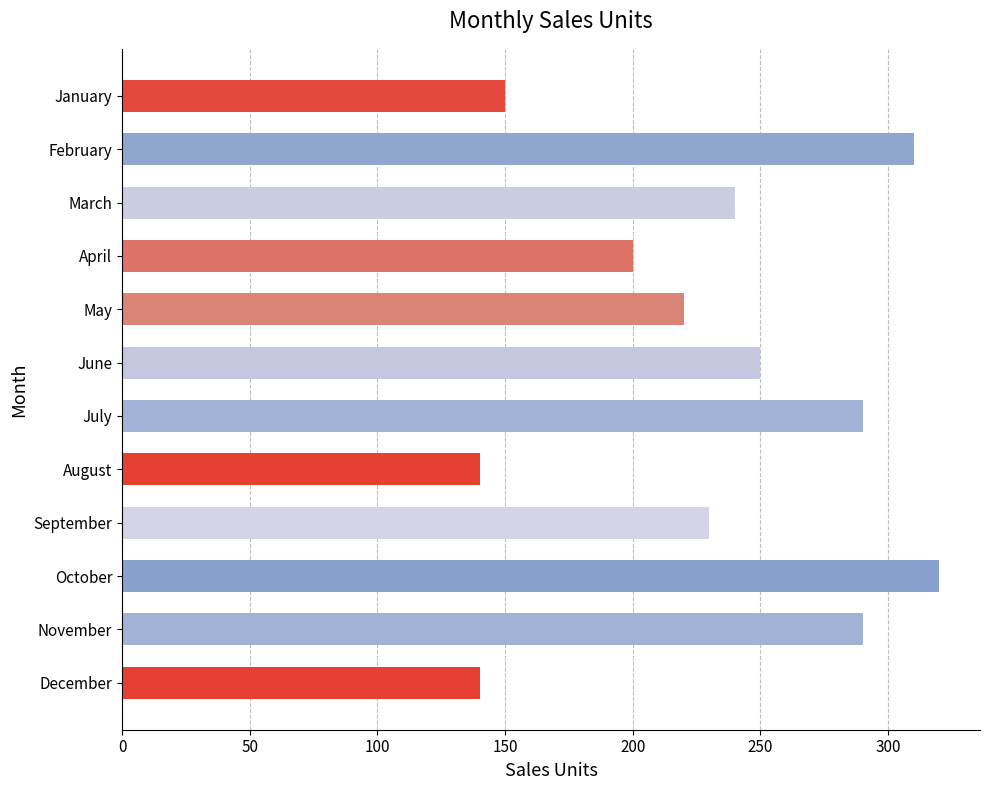

What is the value of the 4th bar from the top?

200